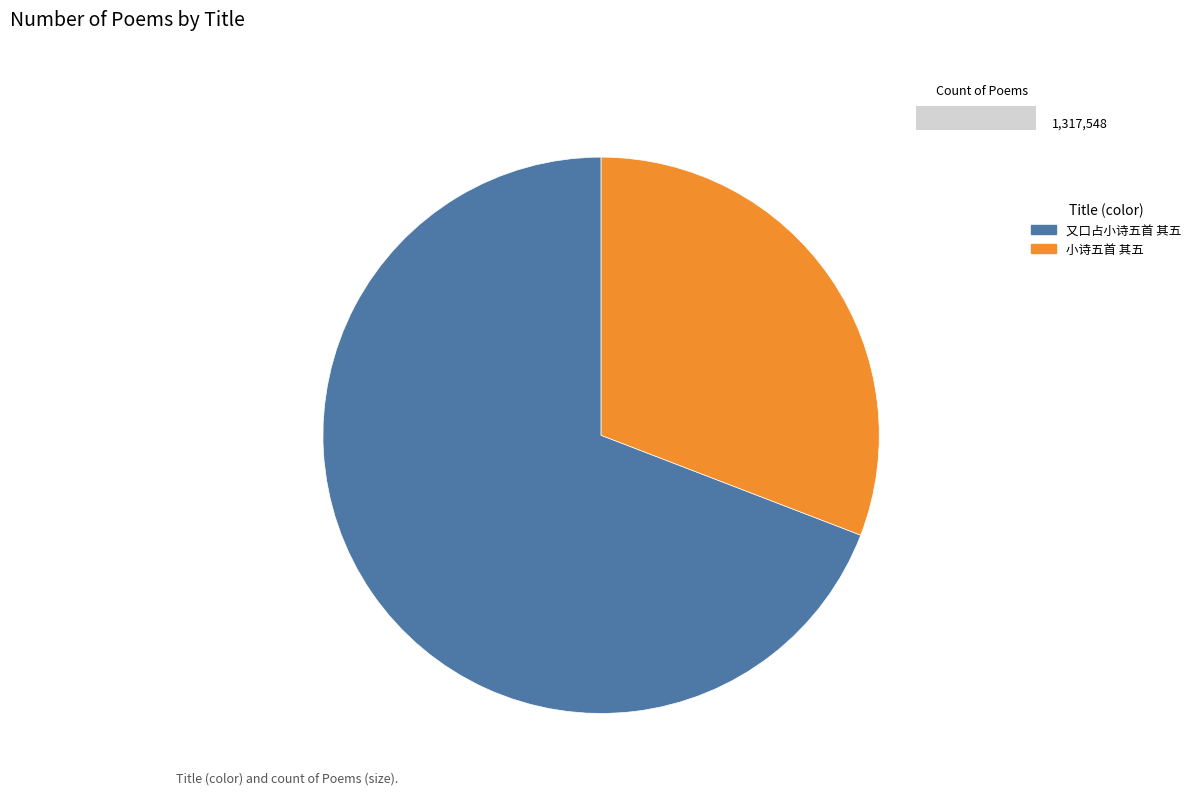

Which slice is the largest?

又口占小诗五首 其五